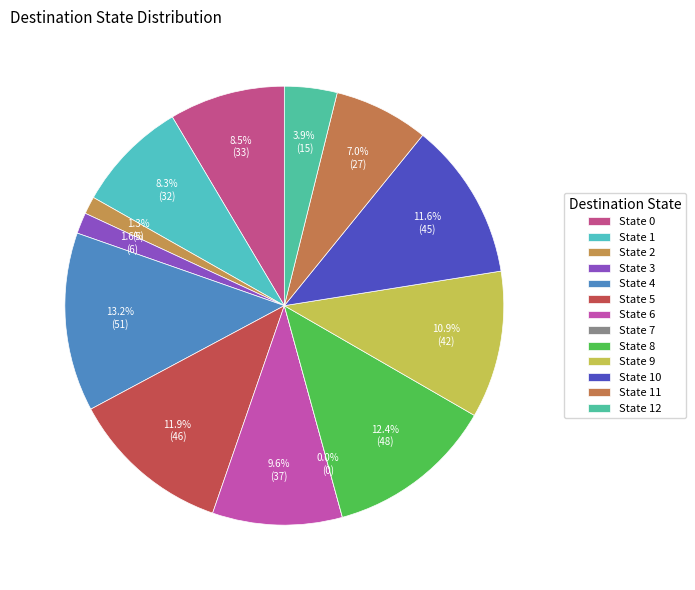

Do 4 and 6 together represent more than half of the pie?

No